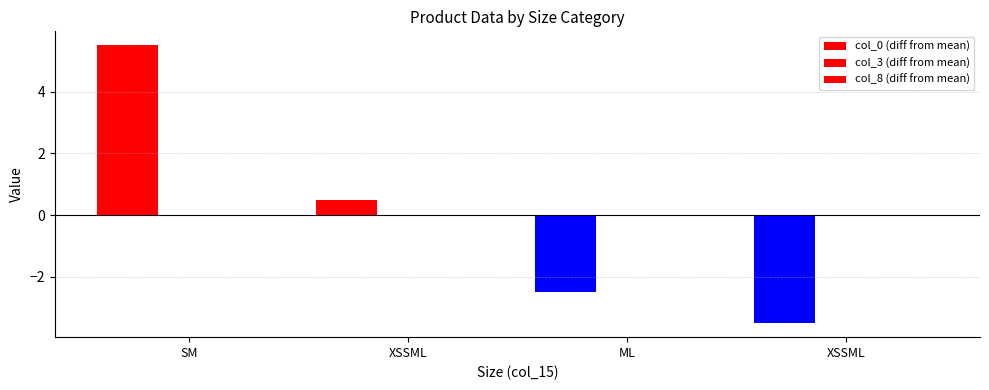

What is the label of the 1st bar from the right?

XSSML